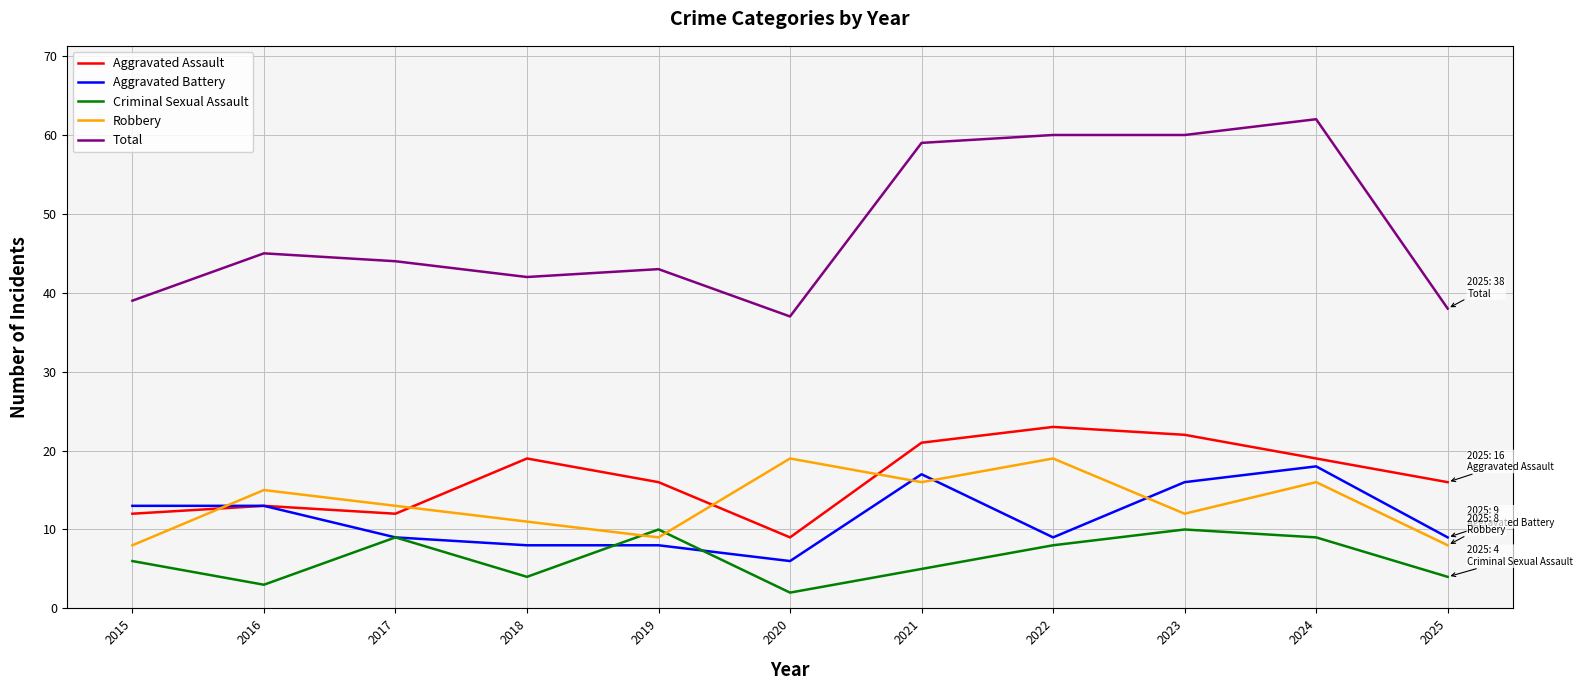

How many lines are shown in the chart?

5